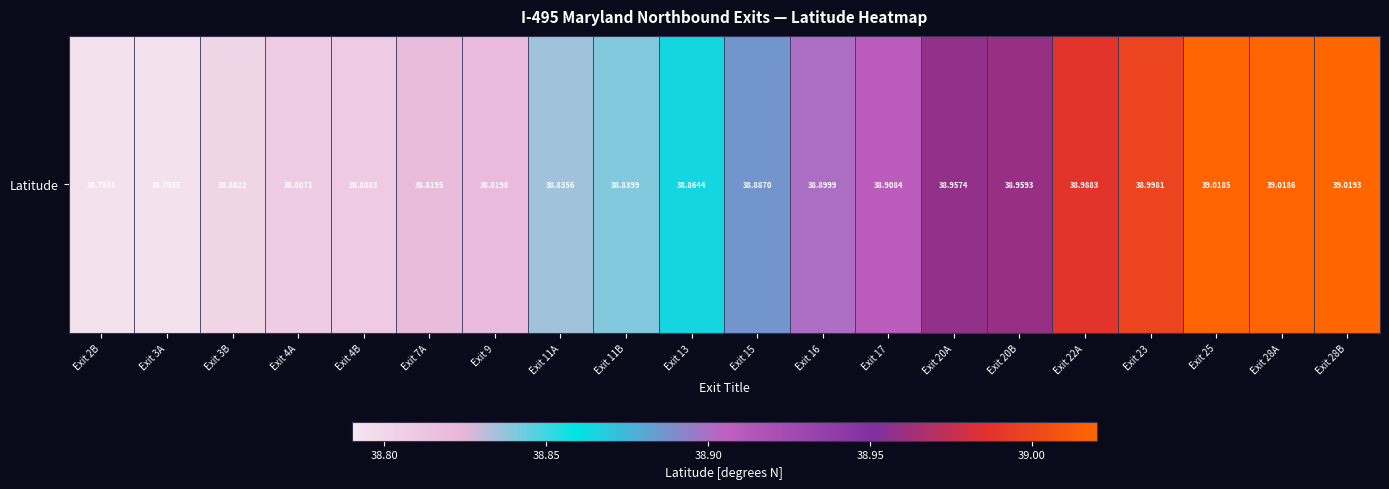

Is it true that the value at Exit 3A is 38.8?

True